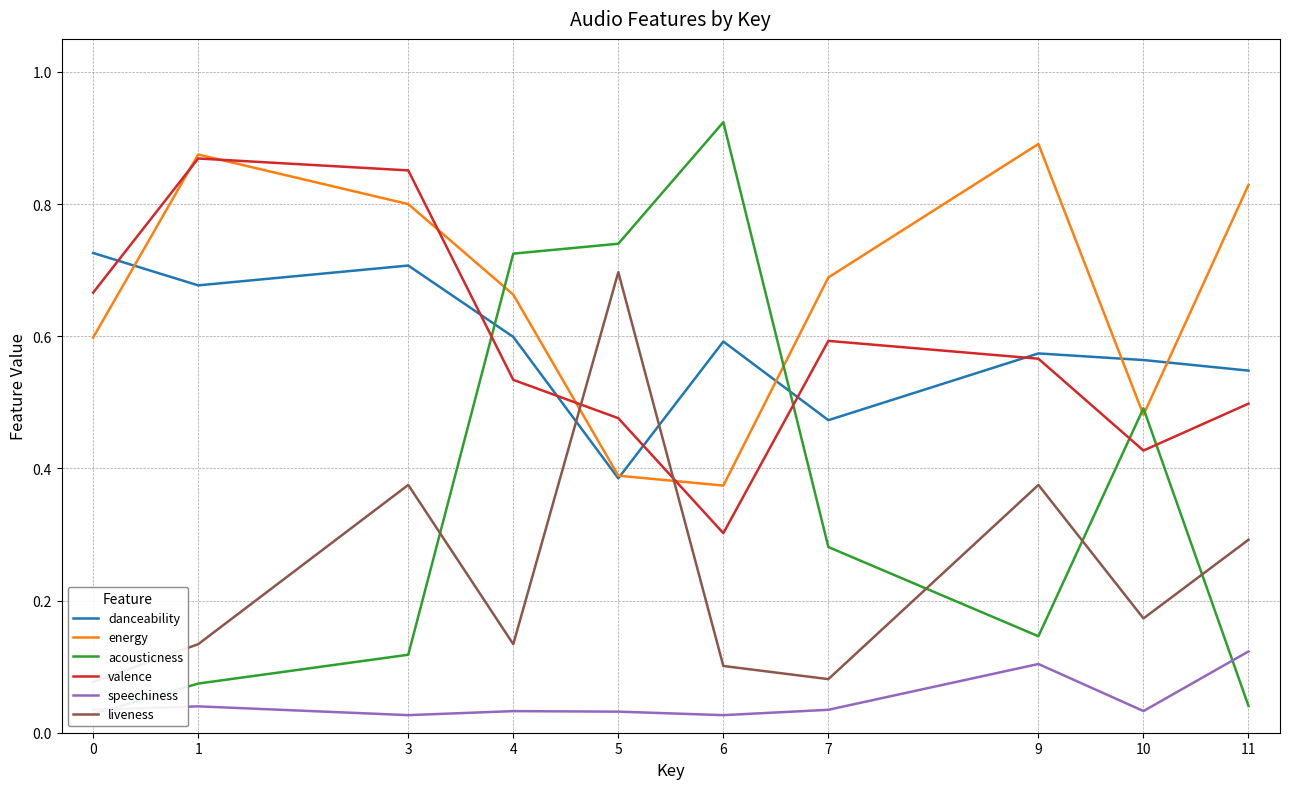

How many times do valence and danceability cross each other?

6